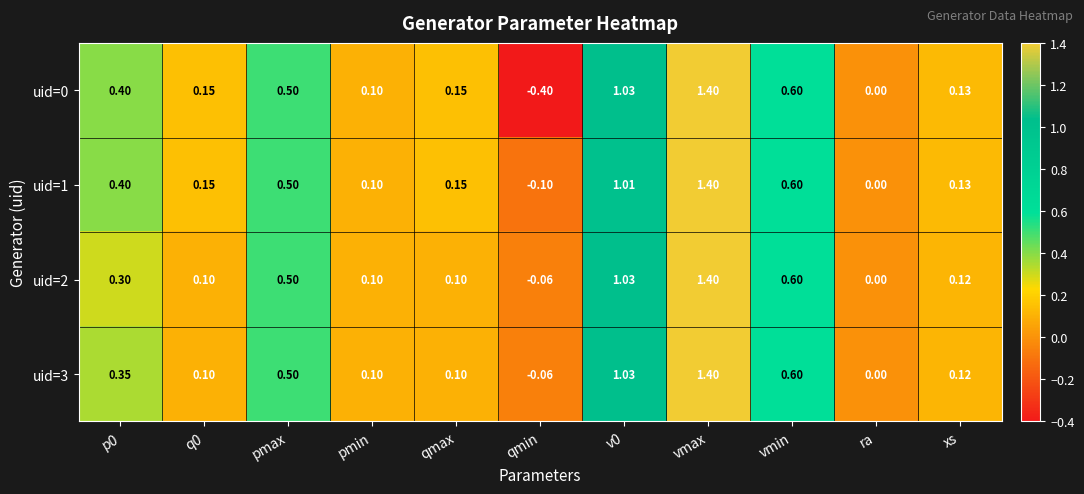

Which label corresponds to the smallest value in the chart?

qmin